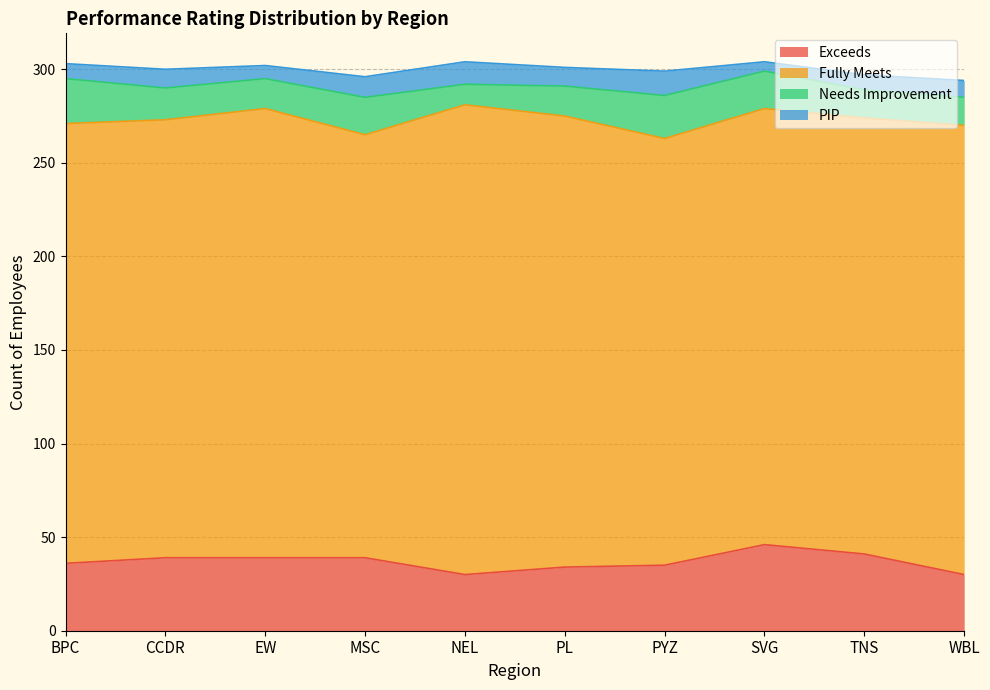

What are all the series names shown in the legend?

Exceeds, Fully Meets, Needs Improvement, PIP